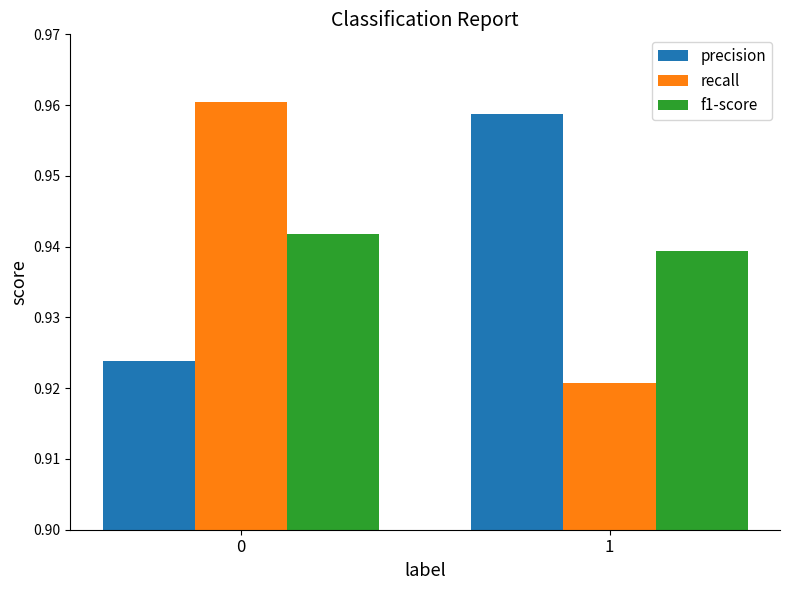

At 1, list the series in order from smallest to largest.

recall, f1-score, precision